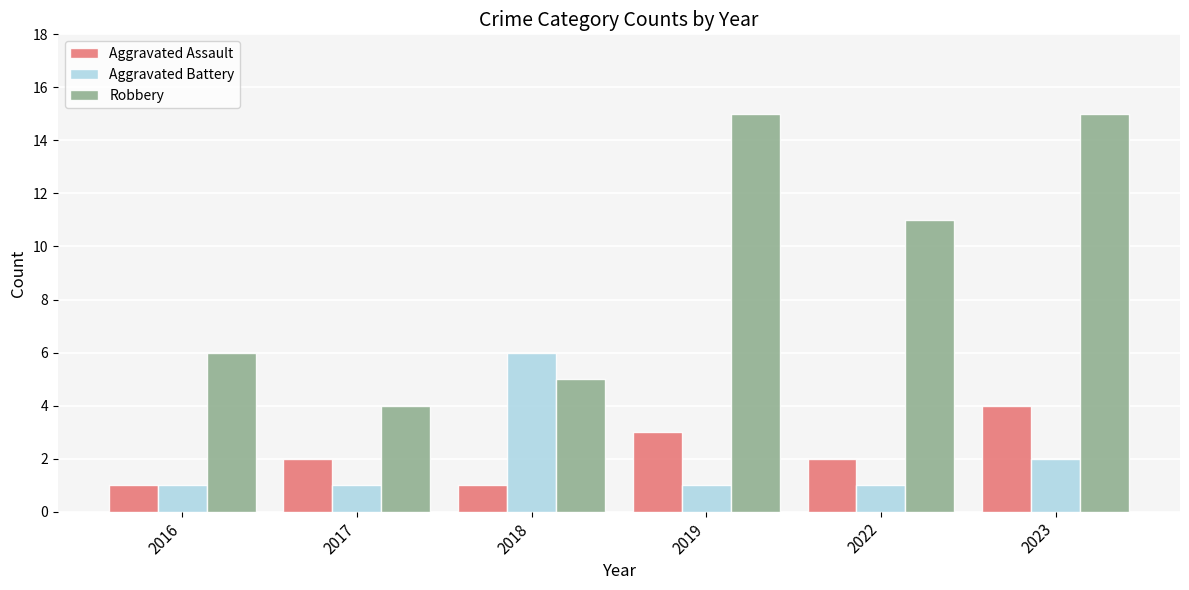

What is the maximum value shown in the chart?

15